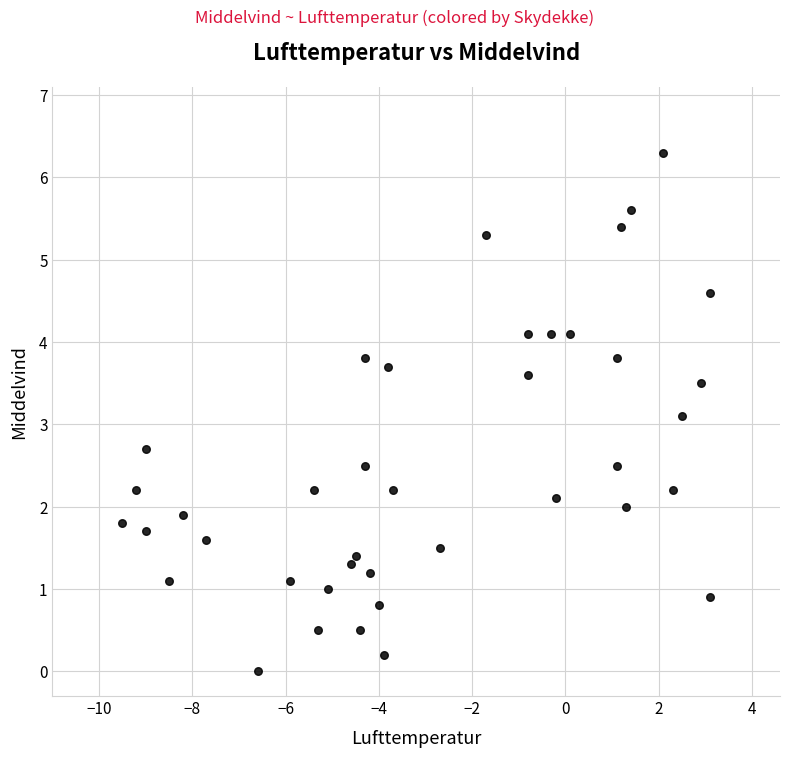

What Y value in the scatter plot is closest to 3?

3.1